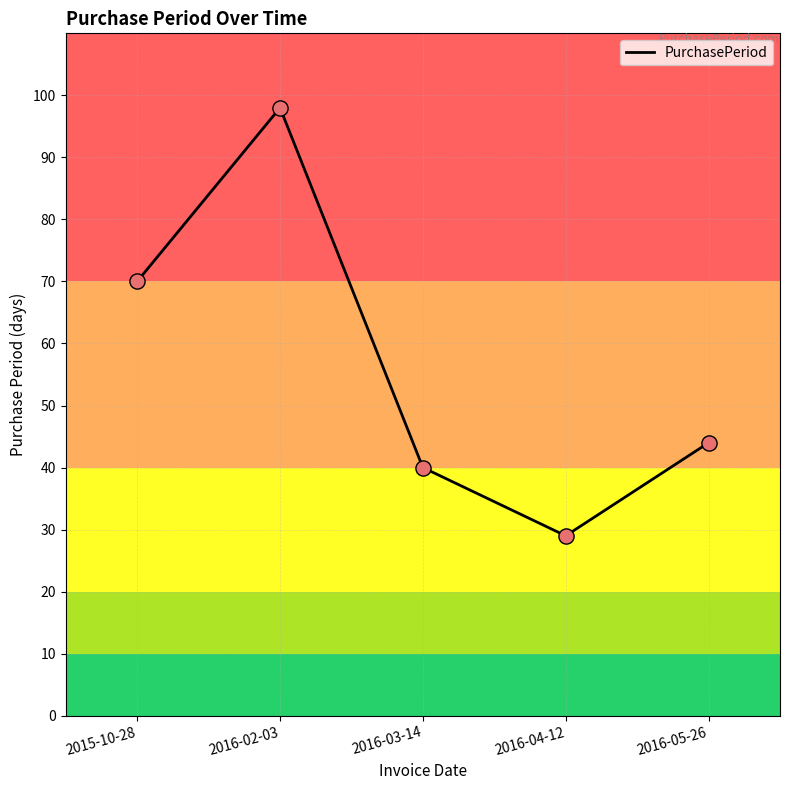

What is the ratio of the value at 2016-05-26 to the value at 2016-02-03?

0.4